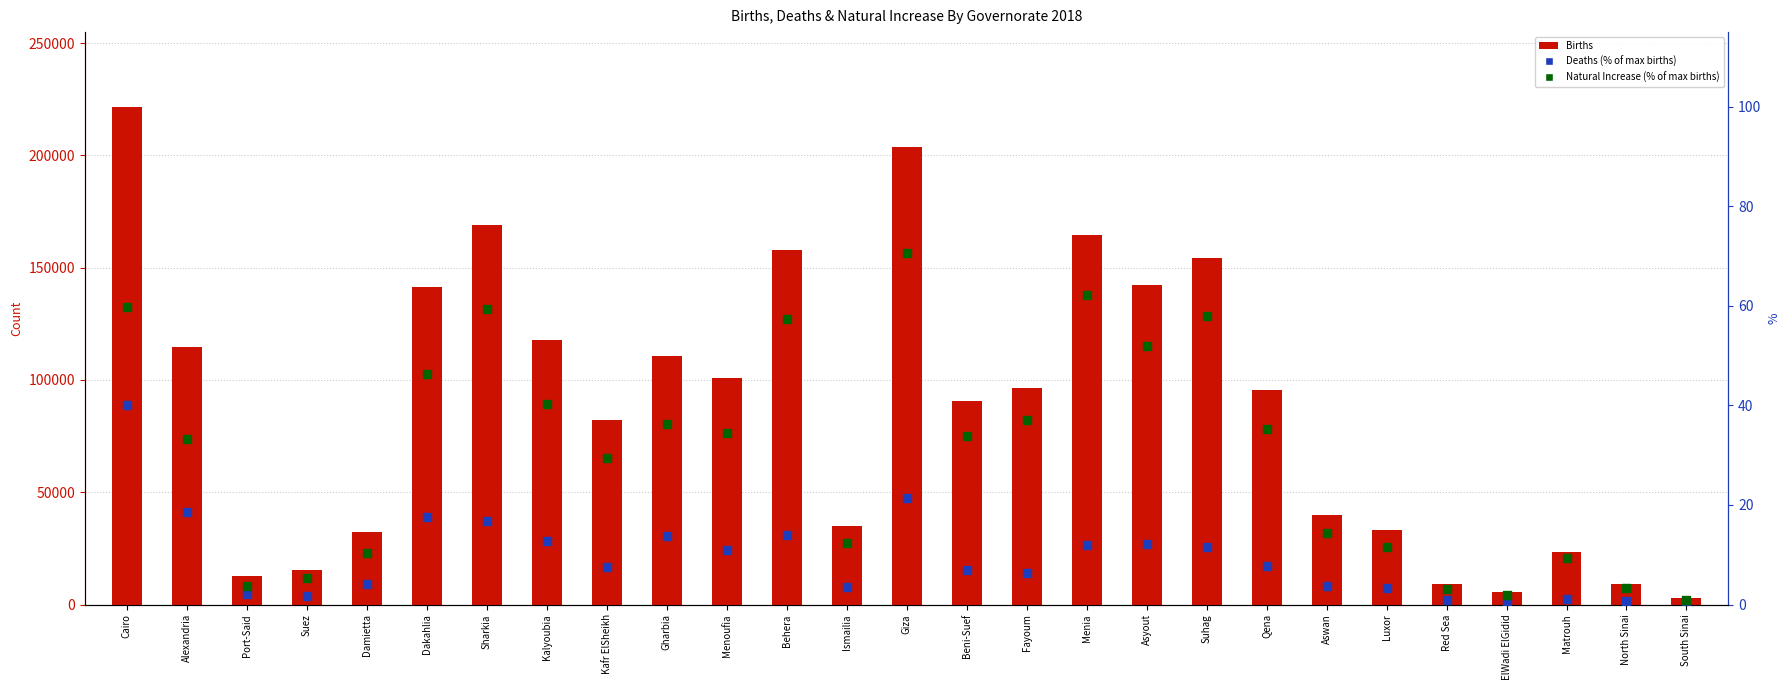

Is the value of Natural Increase (% of max births) at Aswan greater than the value of Births at Alexandria?

No